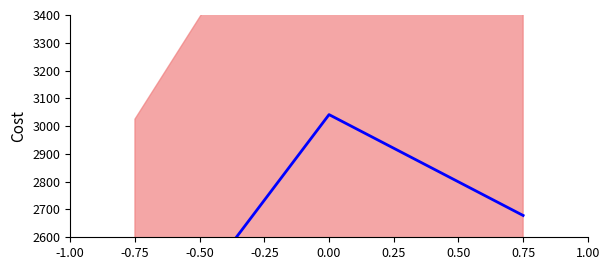

List the labels in order of value, smallest first.

-0.75, 0.75, 0.00